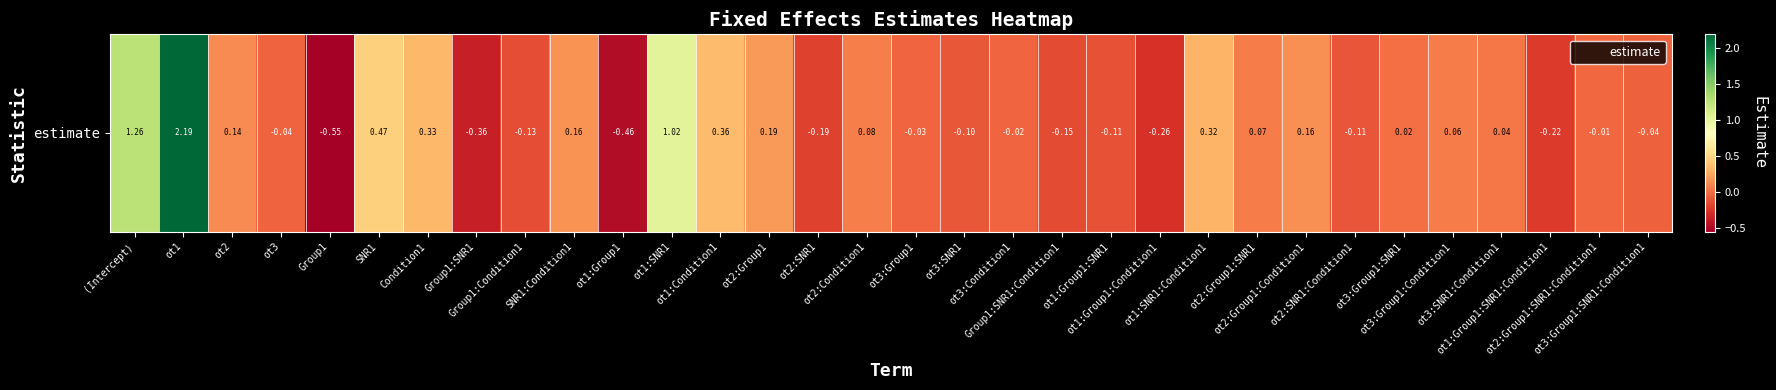

Which label corresponds to the smallest value in the chart?

Group1